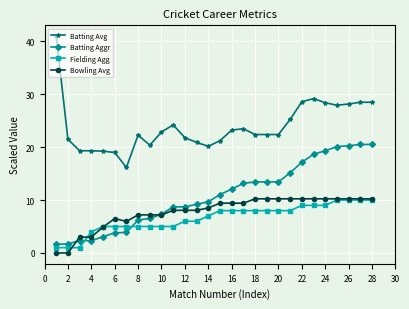

Does the chart display data point markers on the line(s)?

Yes